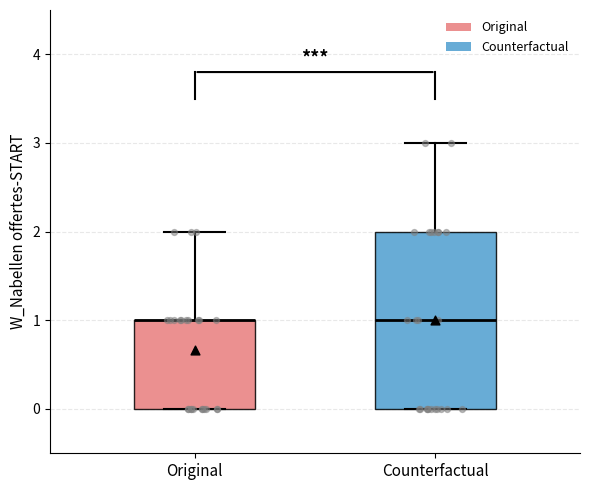

Comparing the boxes themselves (not the whiskers), which one is the tallest?

Counterfactual